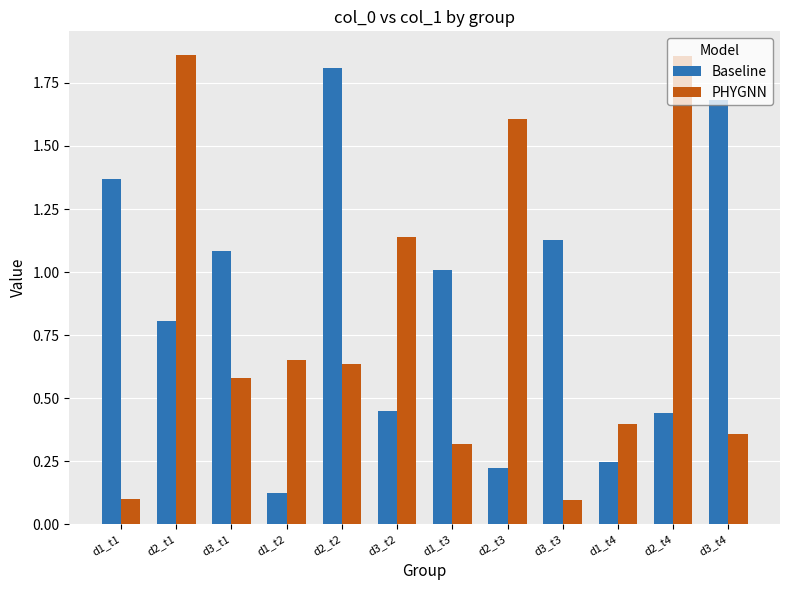

True or false: Baseline has a value of 1.1 at d3_t3.

True